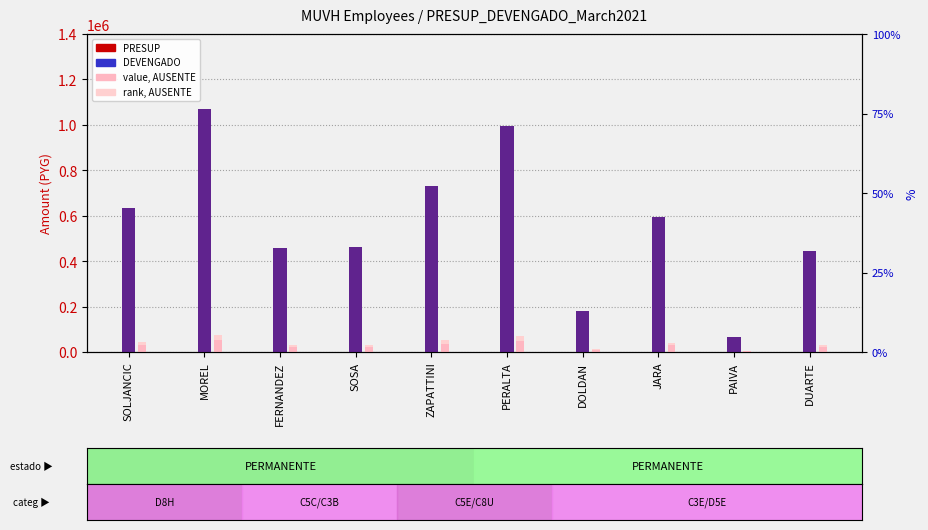

How many values in the DEVENGADO series are below 595004?

5